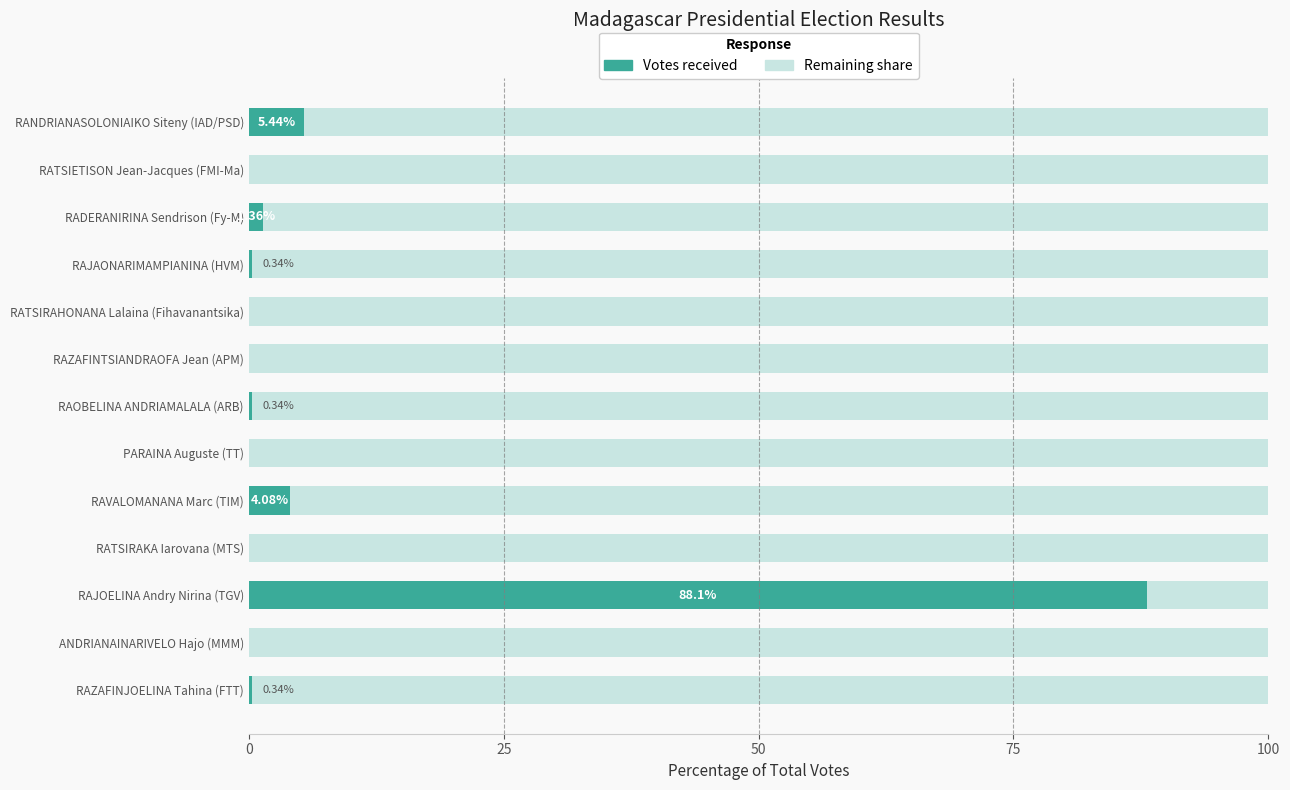

What is the total value across all series at RATSIRAKA Iarovana (MTS)?

100.0